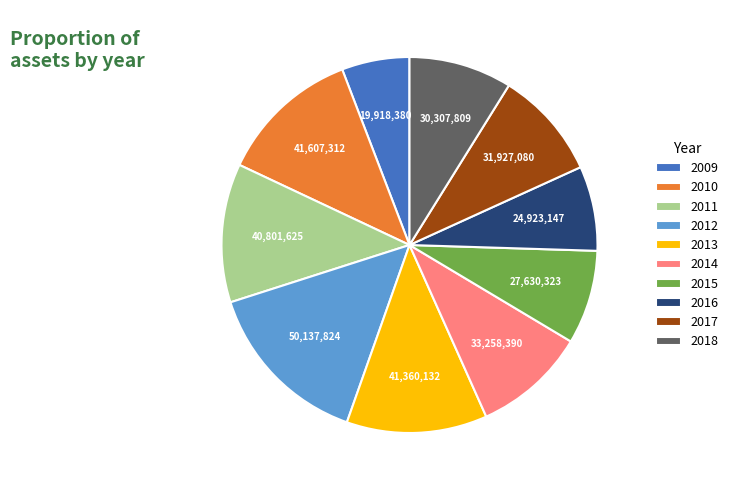

What is the smallest slice in the pie chart?

2009